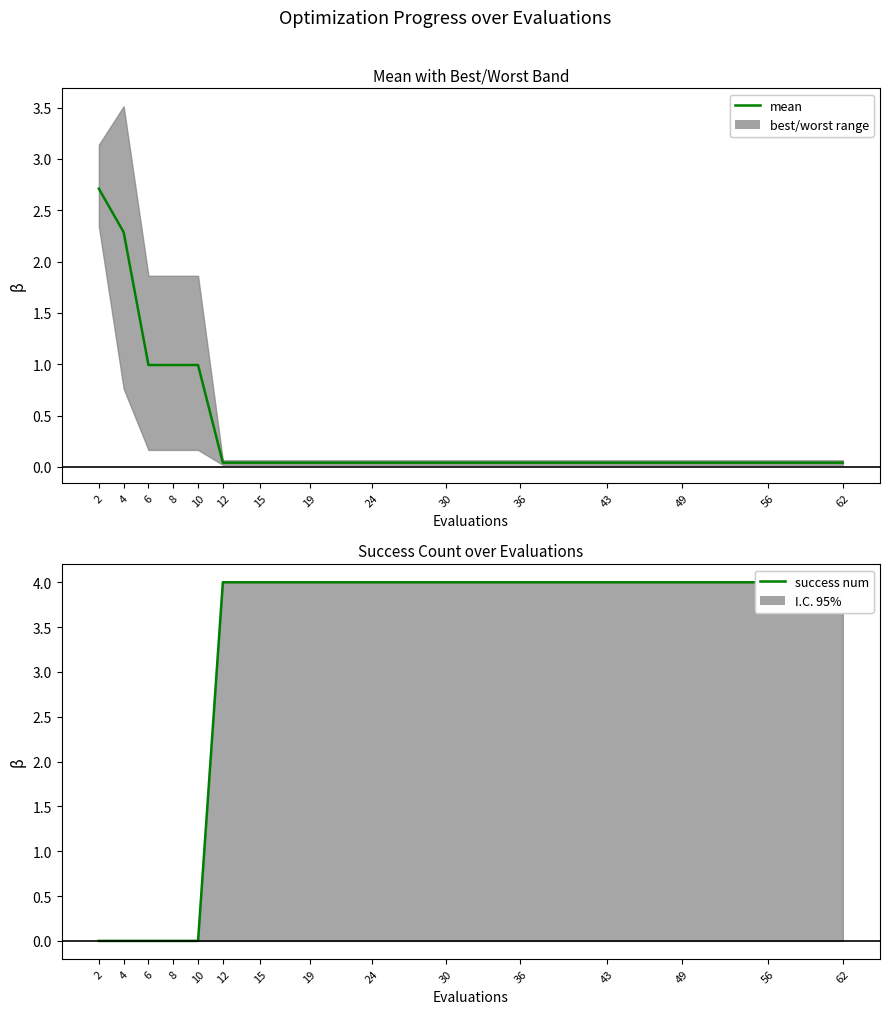

True or false: success num (line) has more than 2 interior local peaks.

False